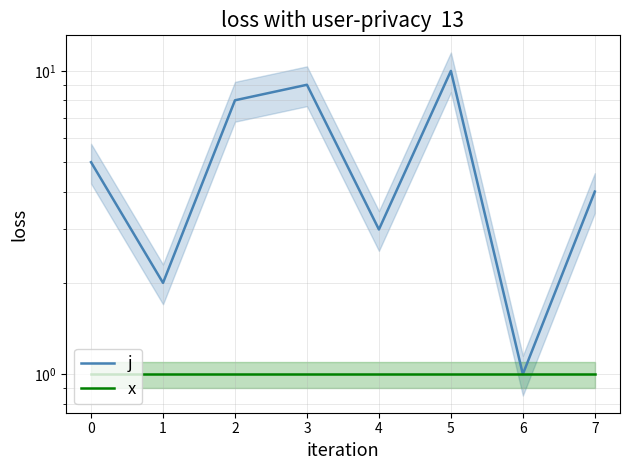

The value of x at 0 is 1. True or false?

False